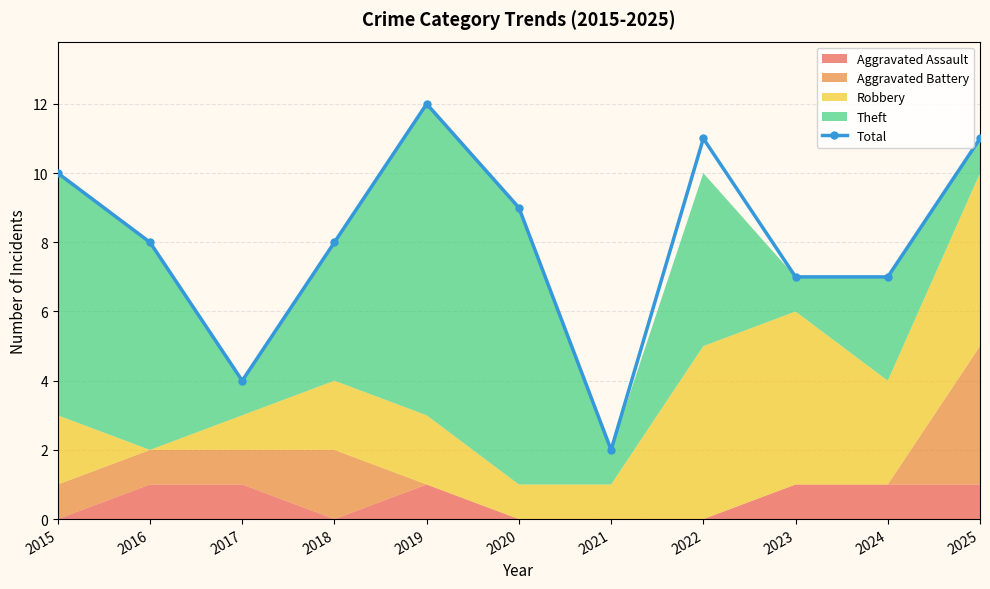

Count the values in the range 7 to 11.

8